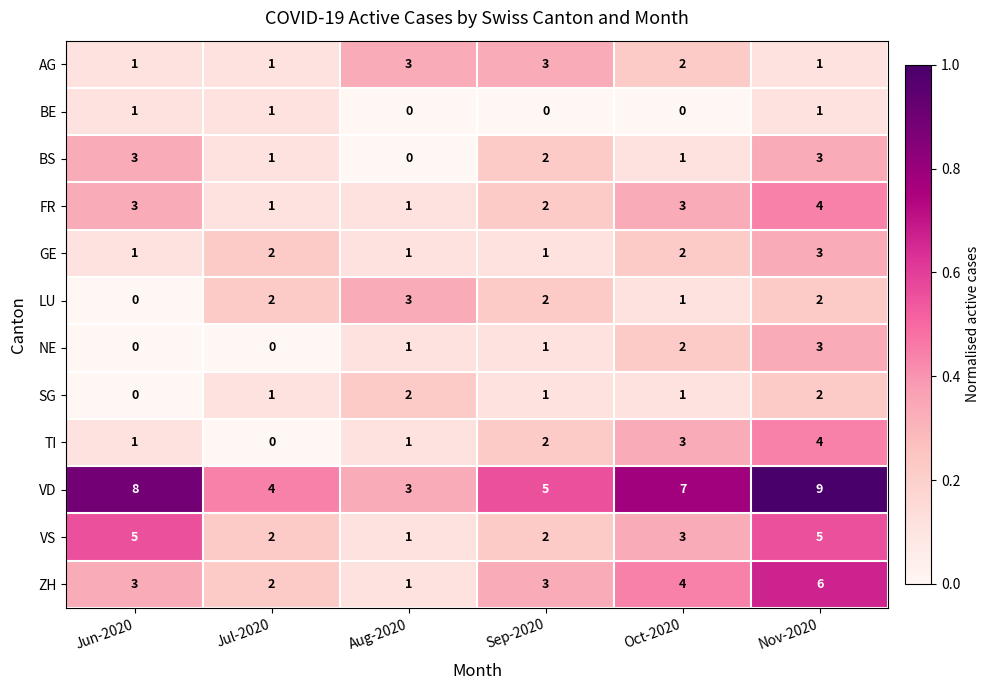

Is it true that LU equals 2 at Sep-2020?

True